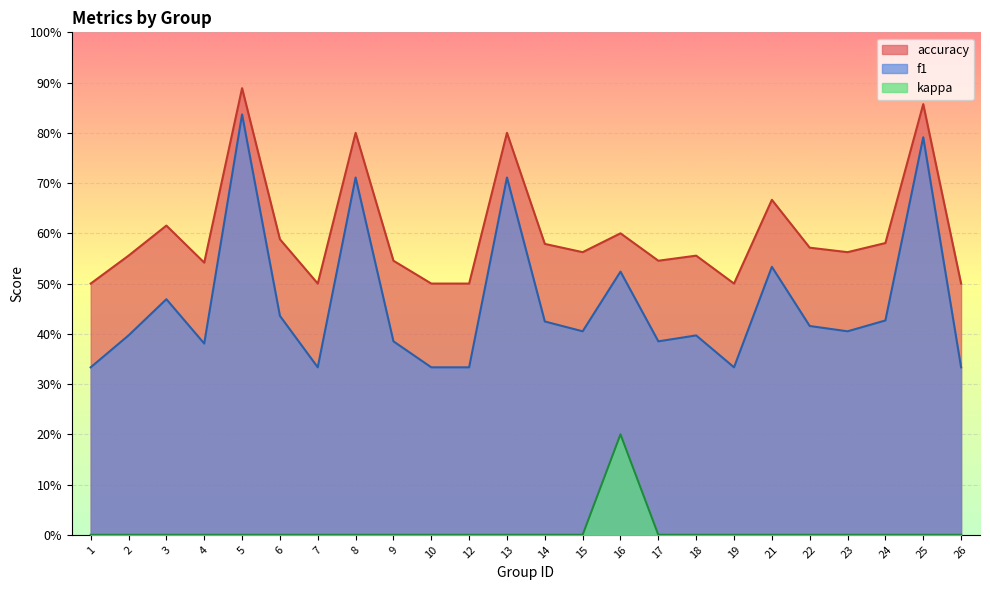

The accuracy series shows 0.8 at 13. True or false?

True